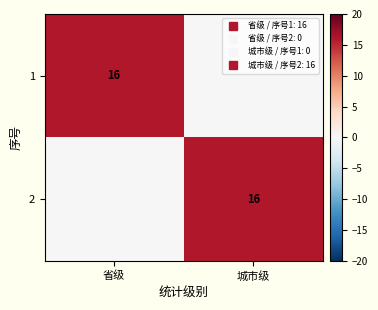

True or false: 1 has a value of 21 at 省级.

False